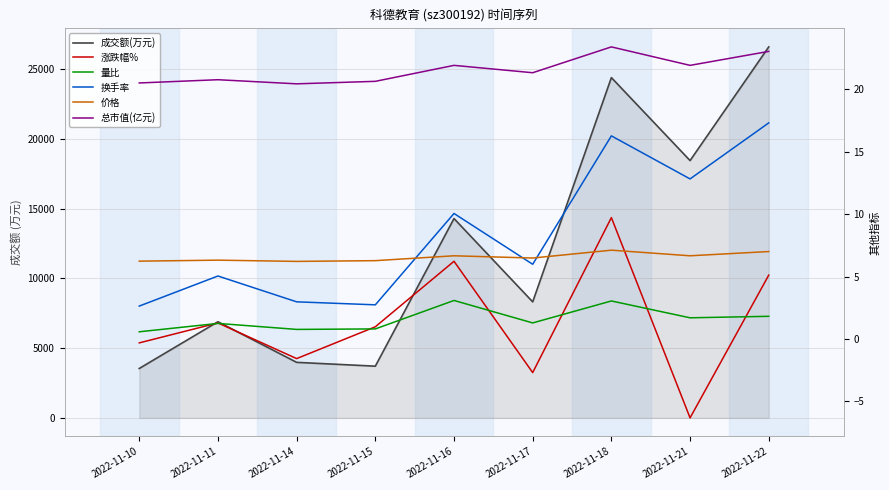

True or false: 总市值(亿元) and 量比 cross at least once.

False